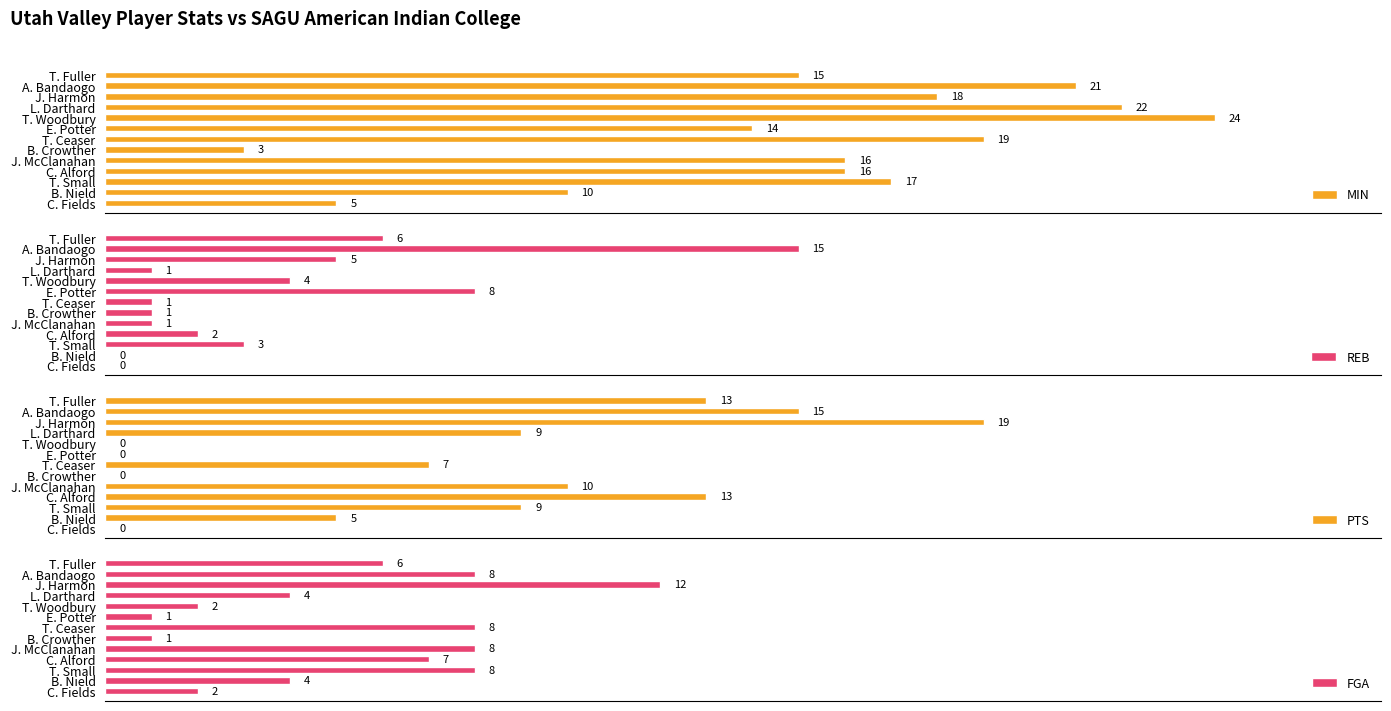

Rank the series by their average value, from highest to lowest.

MIN, PTS, FGA, REB